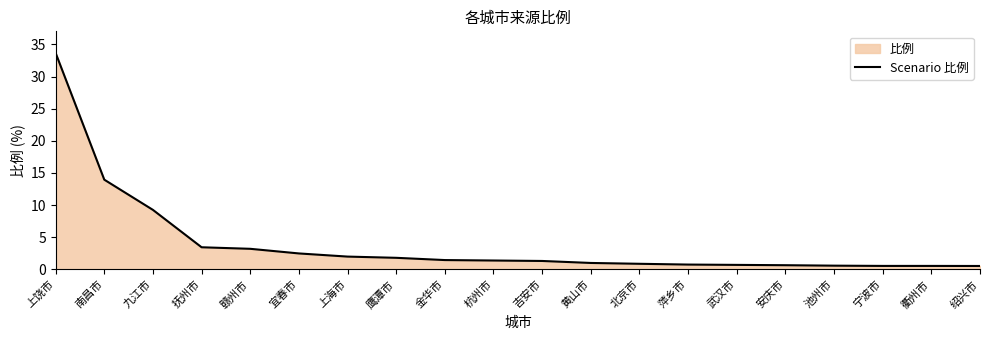

Is it true that the value at 上海市 is 2.0?

True